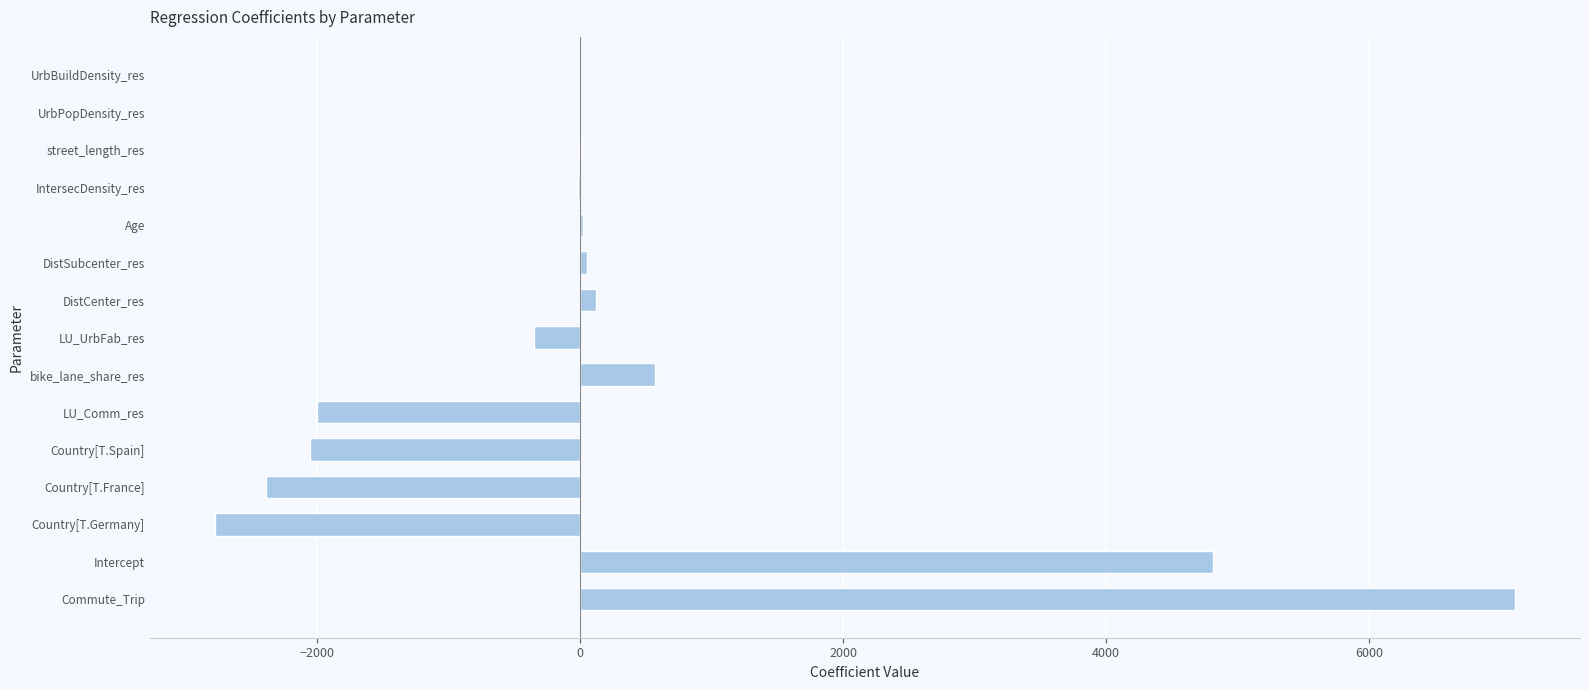

Between UrbBuildDensity_res and Country[T.France], which is larger?

UrbBuildDensity_res